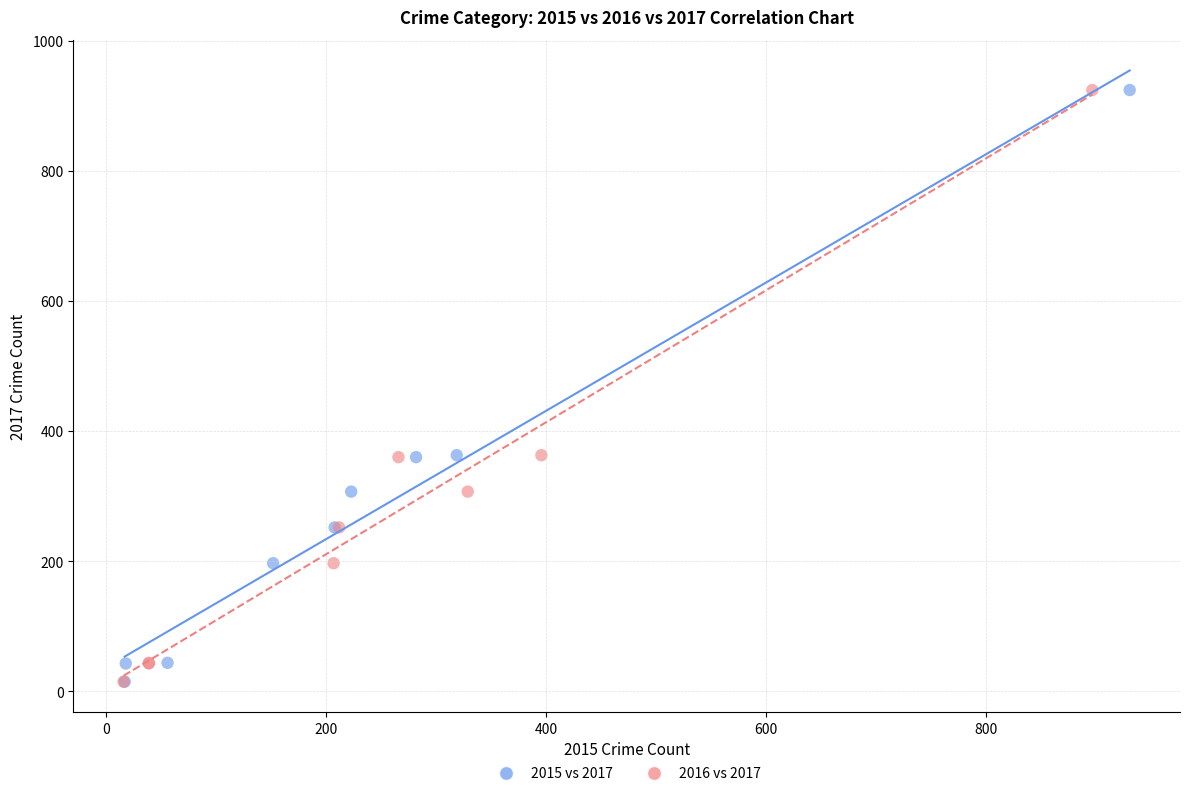

What are all the series names shown in the legend?

2015 vs 2017, 2016 vs 2017